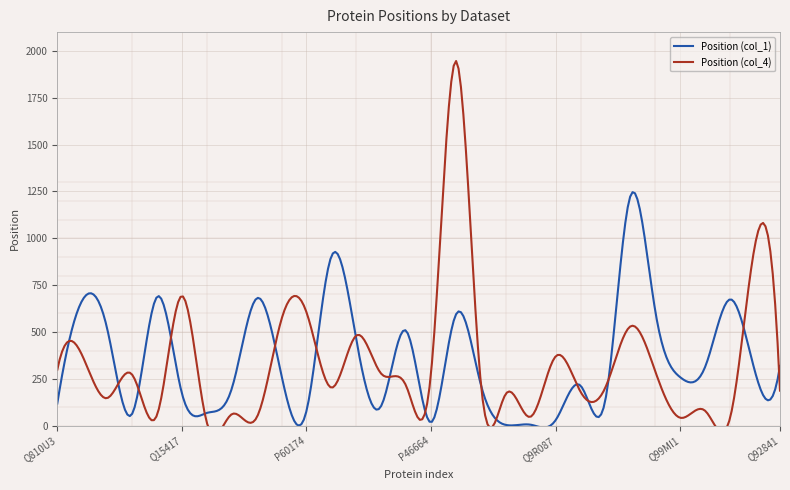

What is the value of the Position (col_1) point at the 19th from the left?

4